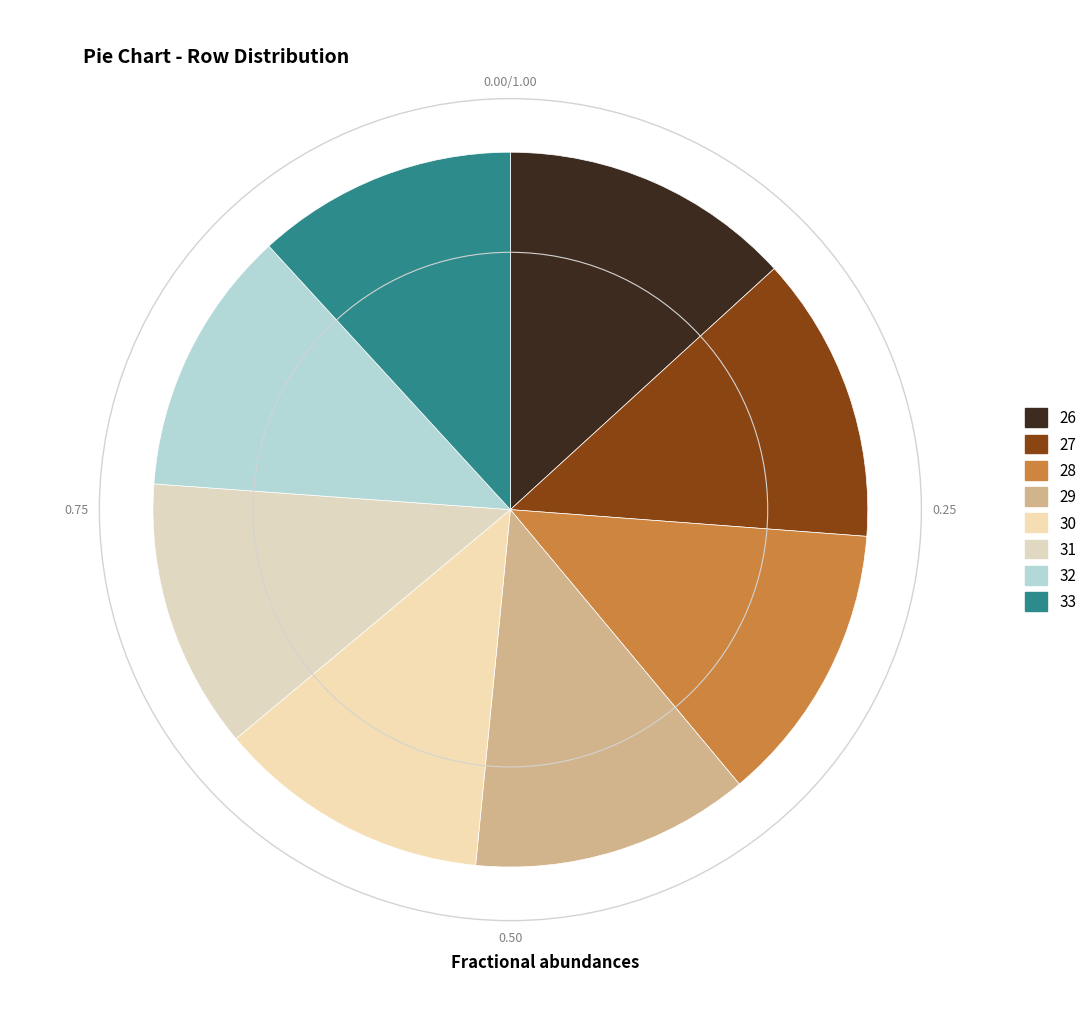

Count the number of slices in the pie.

8